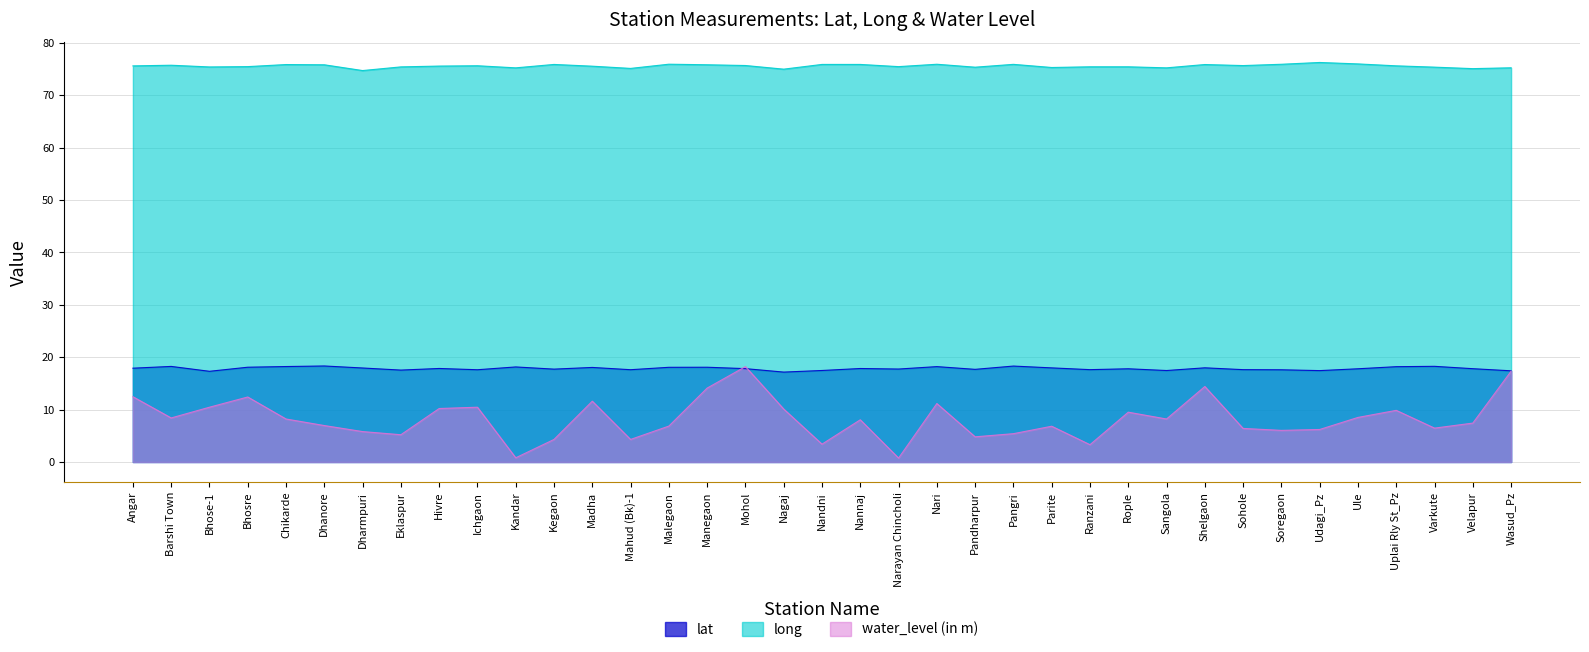

Is it true that long equals 35.9 at Ranzani?

False